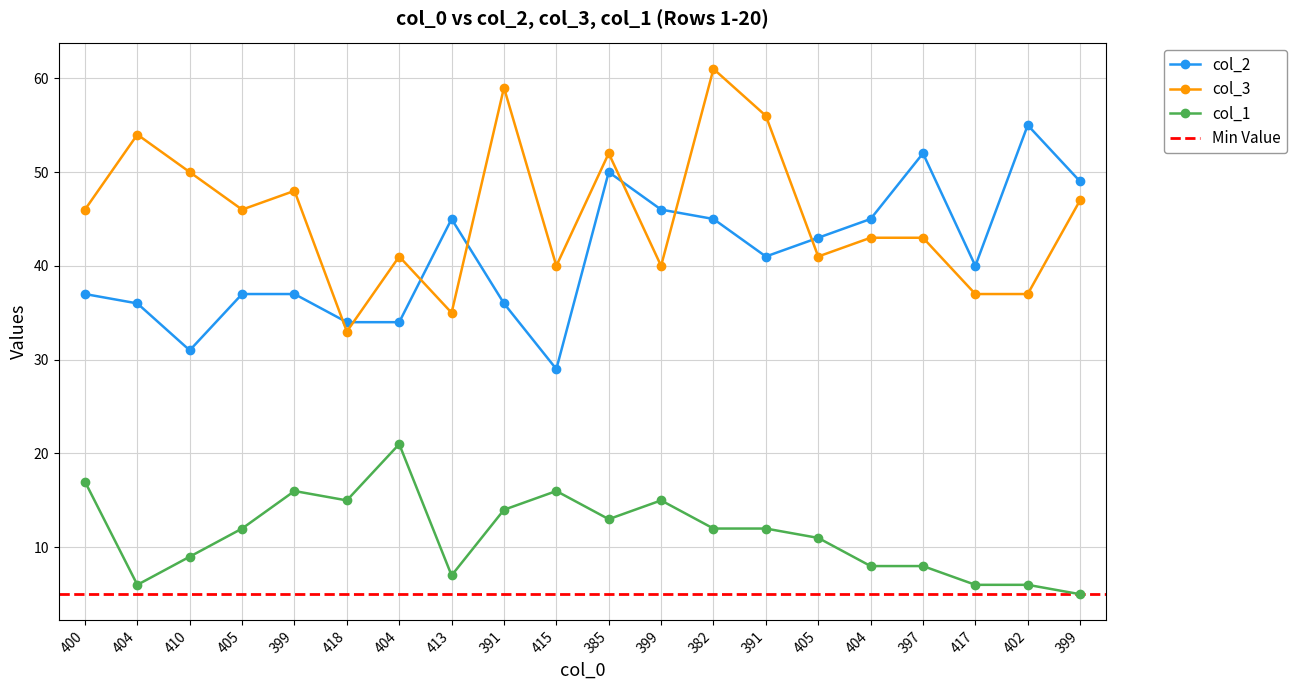

Between 400 and 399, which series saw the biggest shift?

col_2